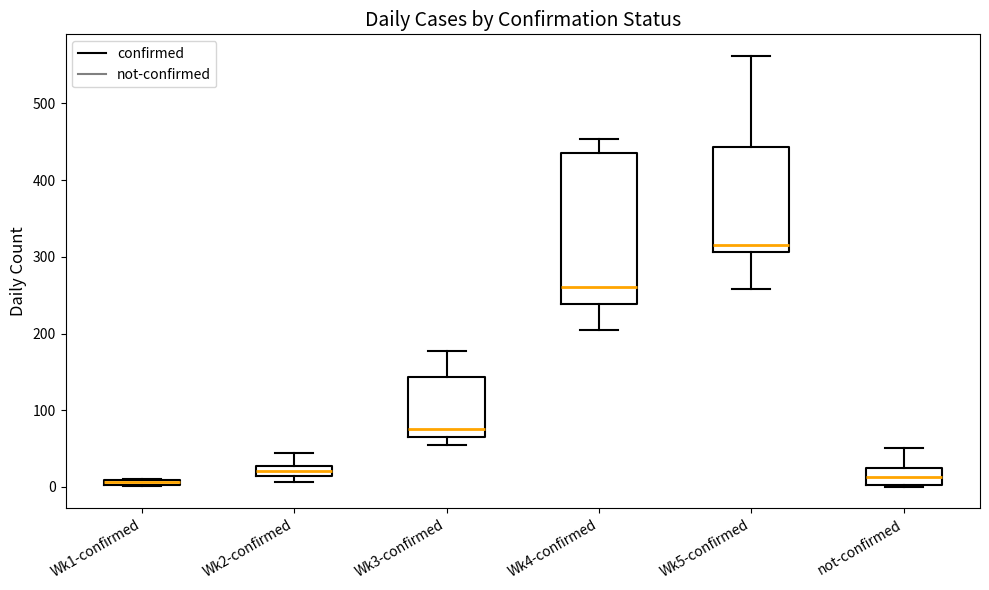

Where is the lower edge of the box for Wk4-confirmed on the y-axis? The values are not printed on the chart, so give them approximately, as read against the axis.

240